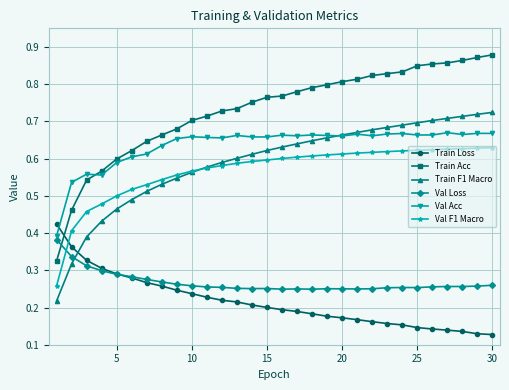

True or false: Val Loss has more than 0 interior local peaks.

True